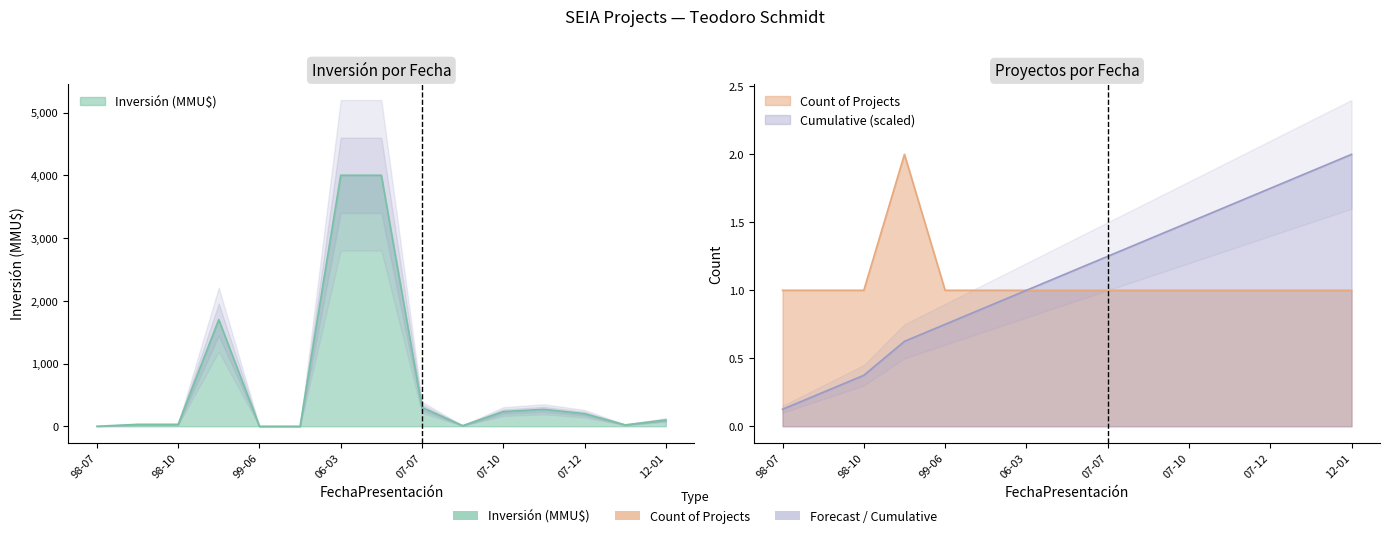

True or false: Inversión (MMU$) has a value of 6655 at 06-03.

False